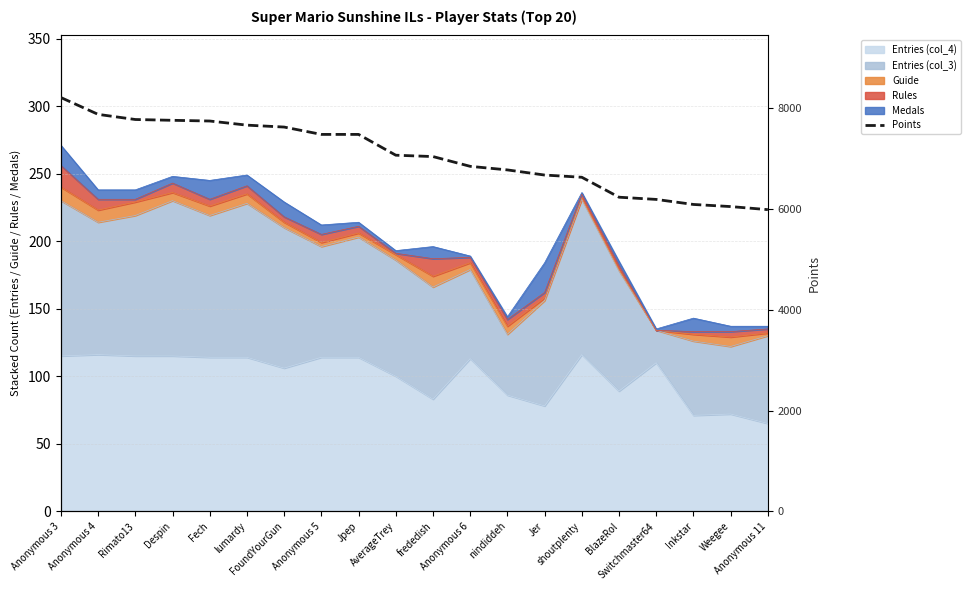

What is the approximate value at frededish?

7043